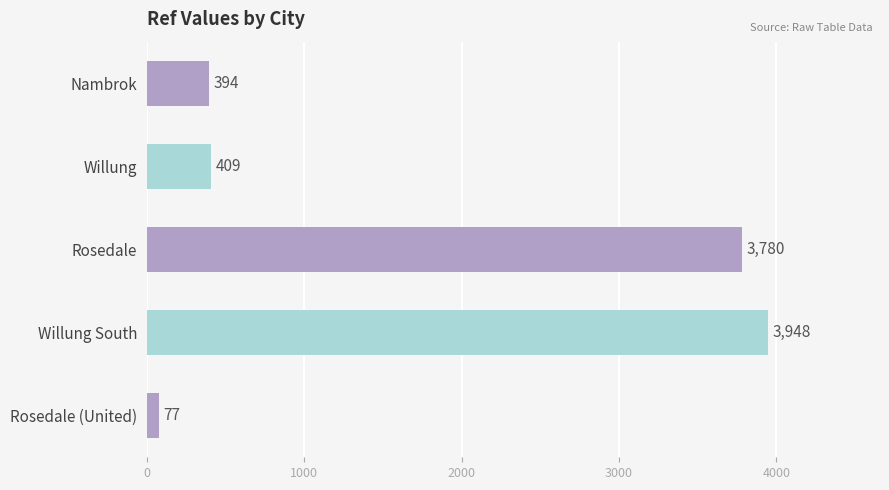

List the labels in order of value, largest first.

Willung South, Rosedale, Willung, Nambrok, Rosedale (United)